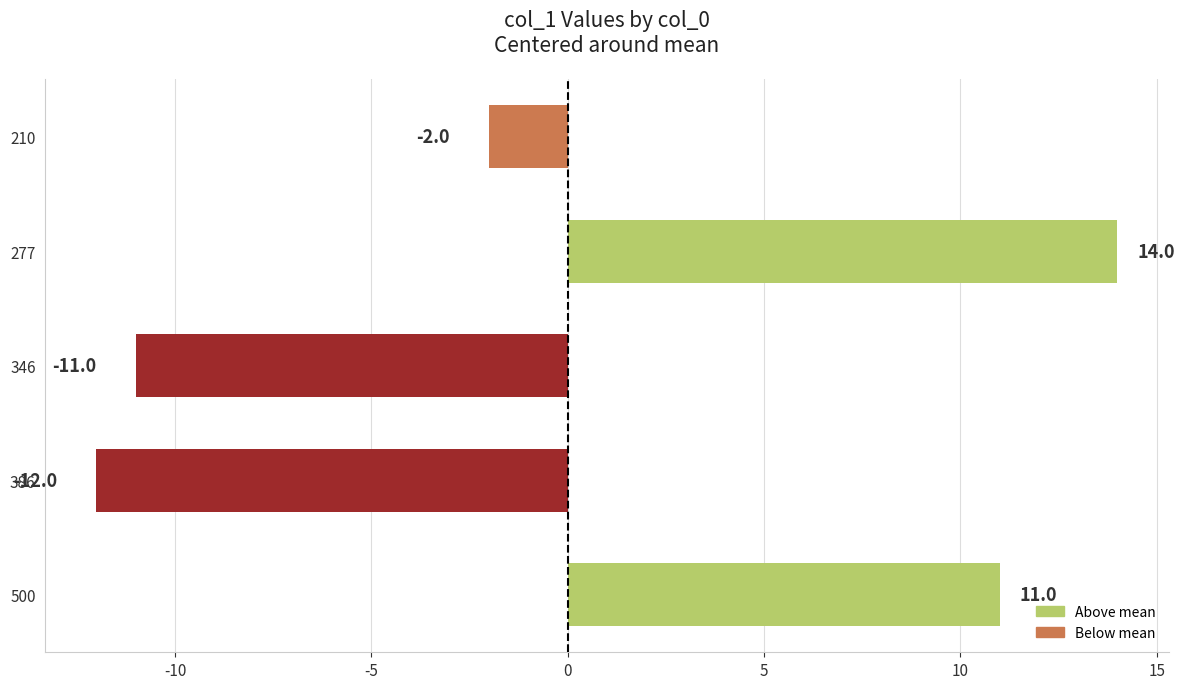

Rank the categories by value from highest to lowest.

277, 500, 210, 346, 386